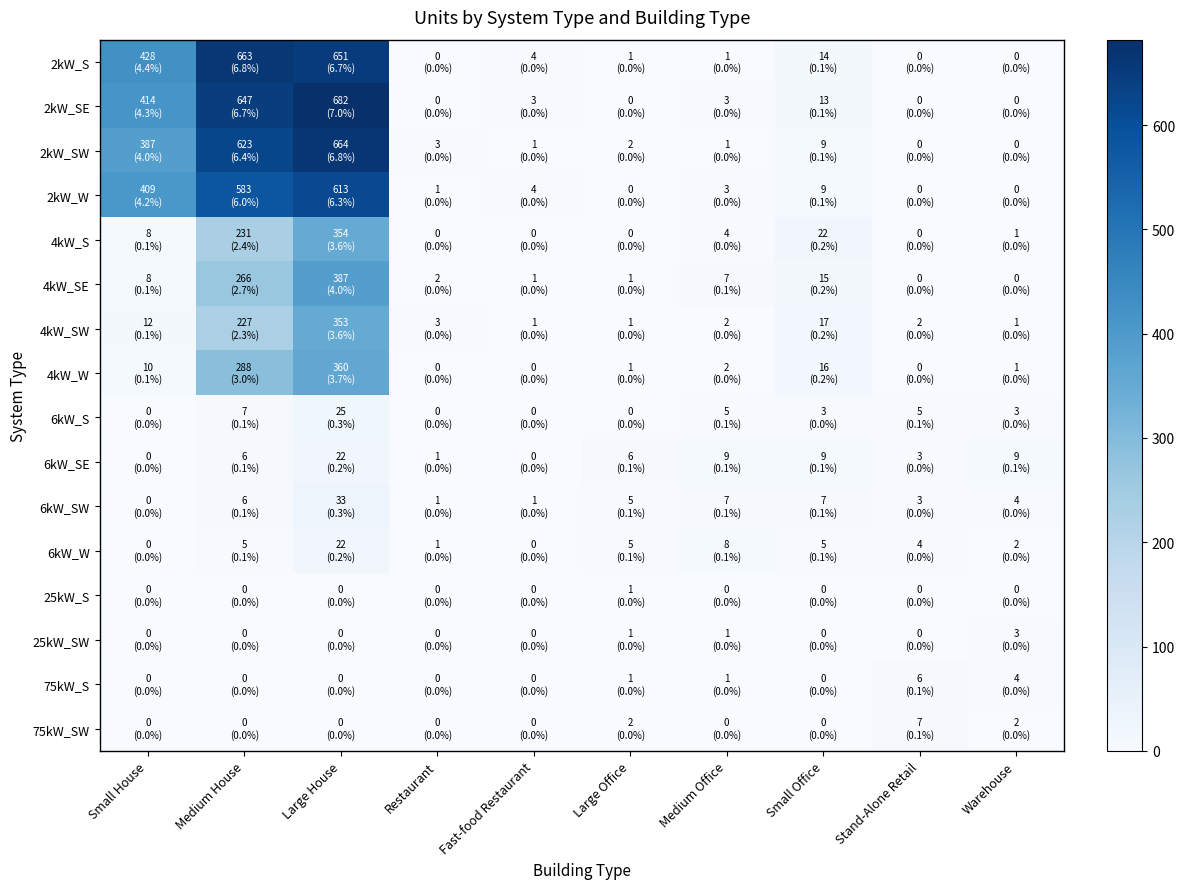

What is the total value across all series at Medium Office?

54